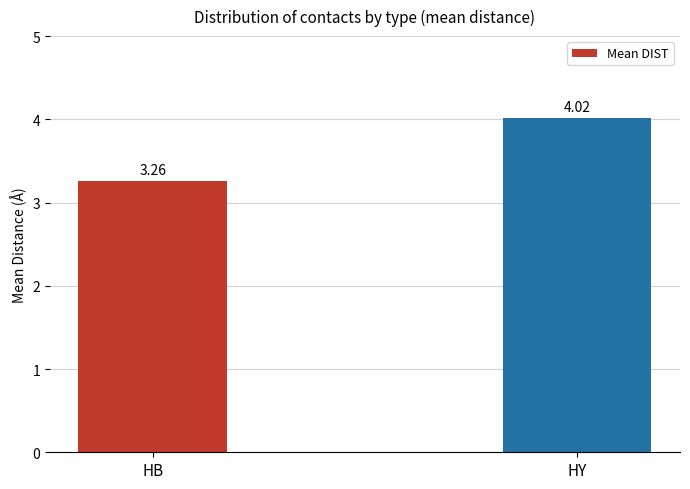

Which has a higher value, HY or HB?

HY